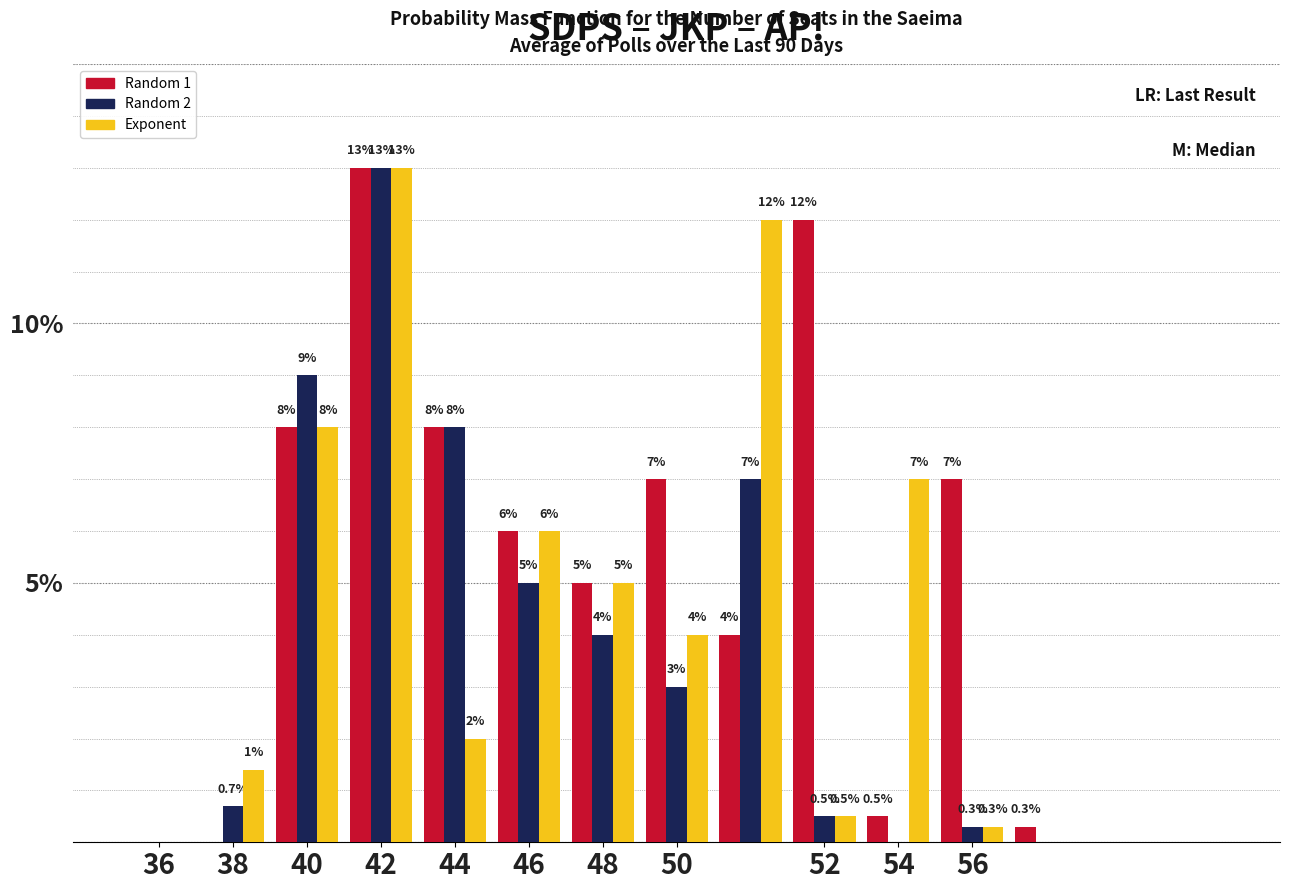

What are all the series names shown in the legend?

Random 1, Random 2, Exponent